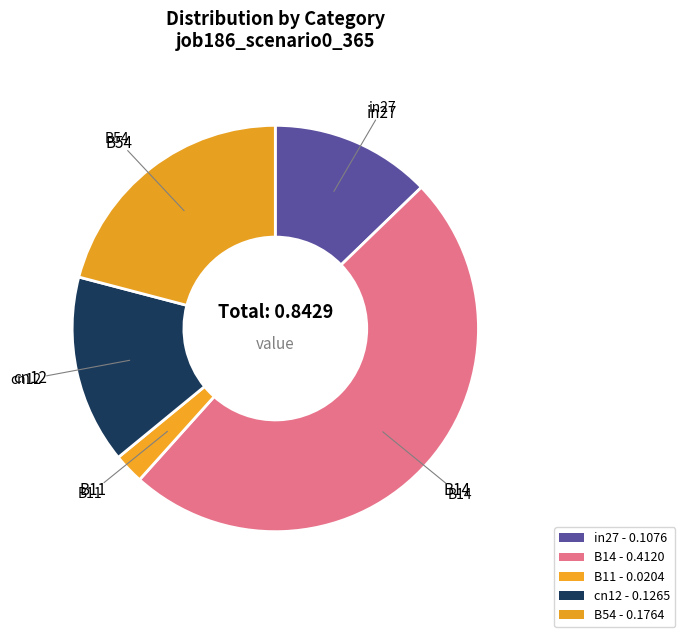

Is there any slice that represents more than half of the pie?

No